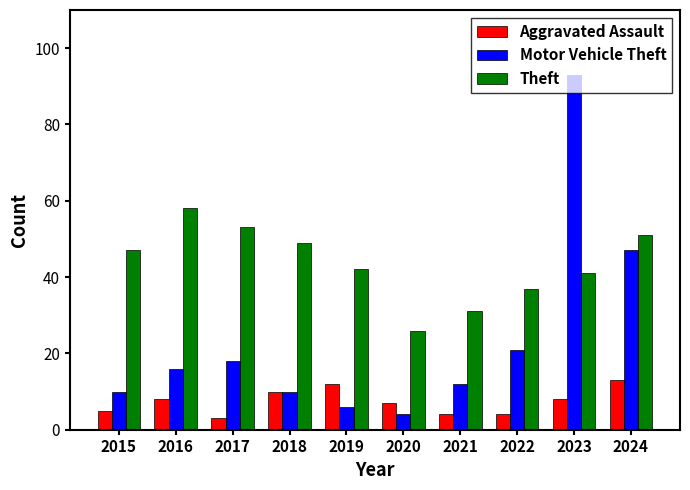

What is the difference between the second highest and second lowest values in the Motor Vehicle Theft series?

41